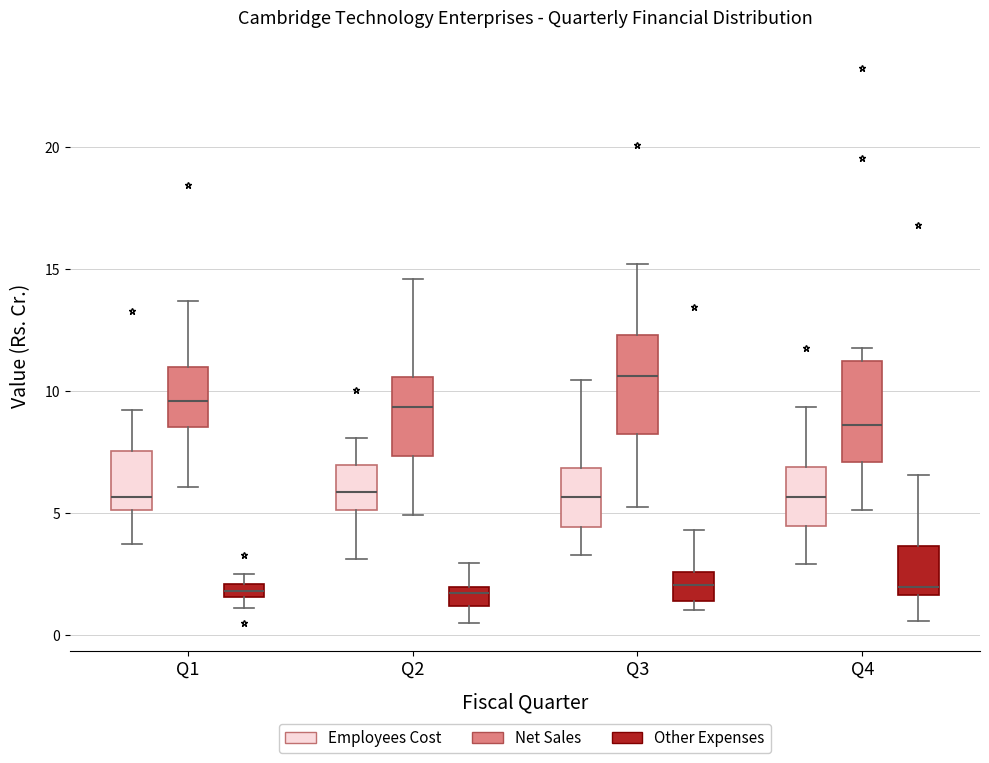

Where does the lower whisker of the box for Q2 (Employees Cost) end on the y-axis? The values are not printed on the chart, so give them approximately, as read against the axis.

3.0